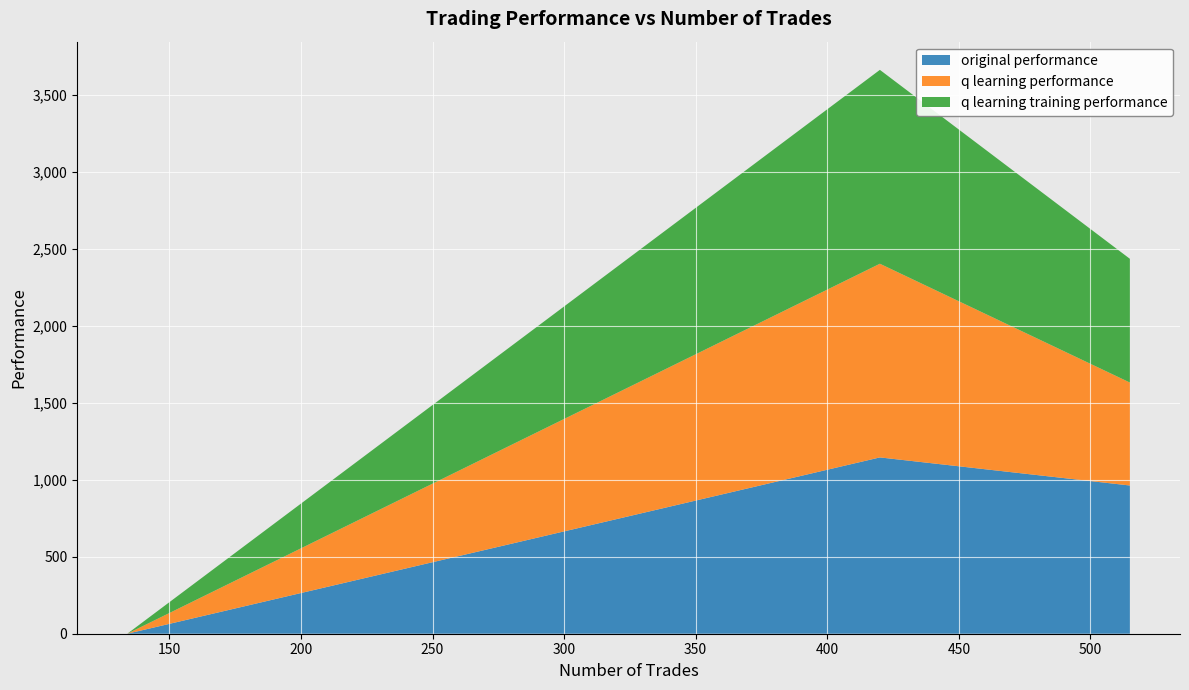

What is the maximum value for original performance?

1145.6